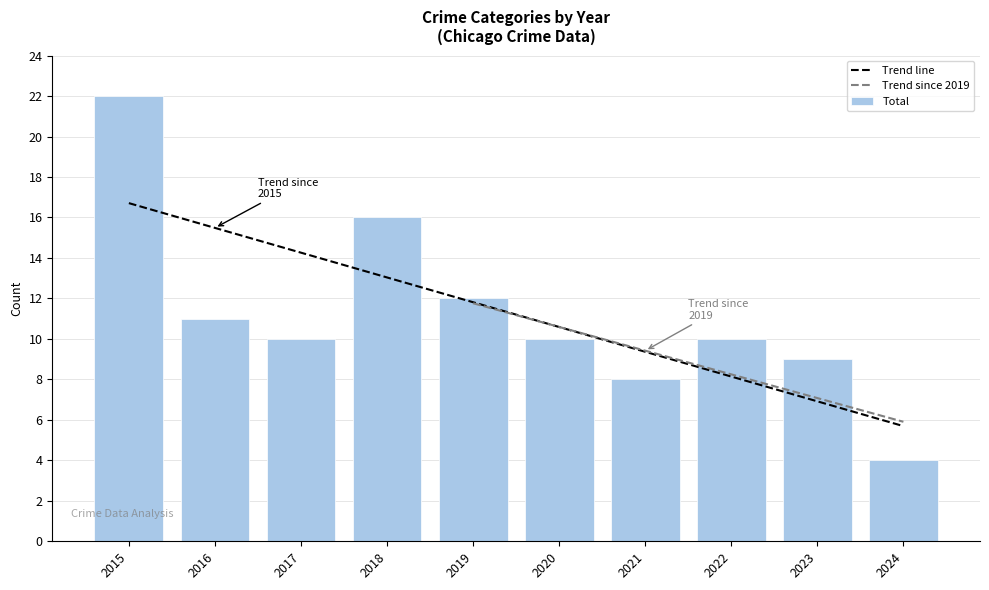

Between 2016 and 2023, which is larger?

2016